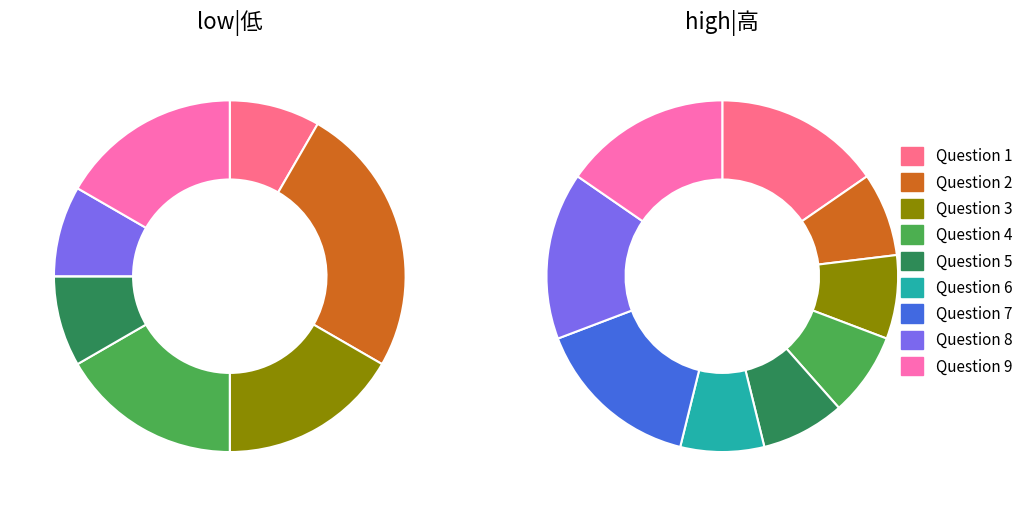

Is there a majority slice in this chart?

No